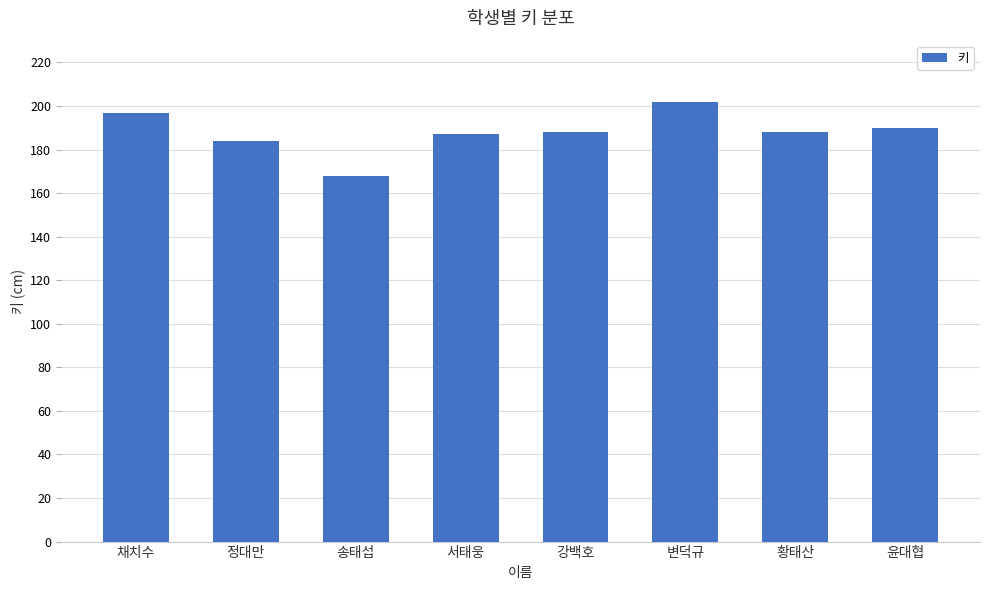

What position from the left is 변덕규?

6